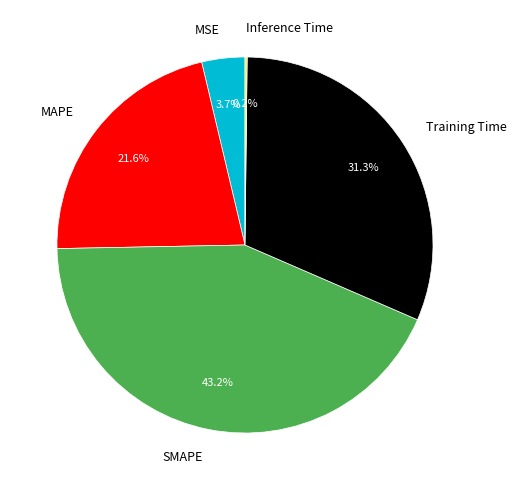

Combined, what portion of the pie is SMAPE and Training Time?

74.5%